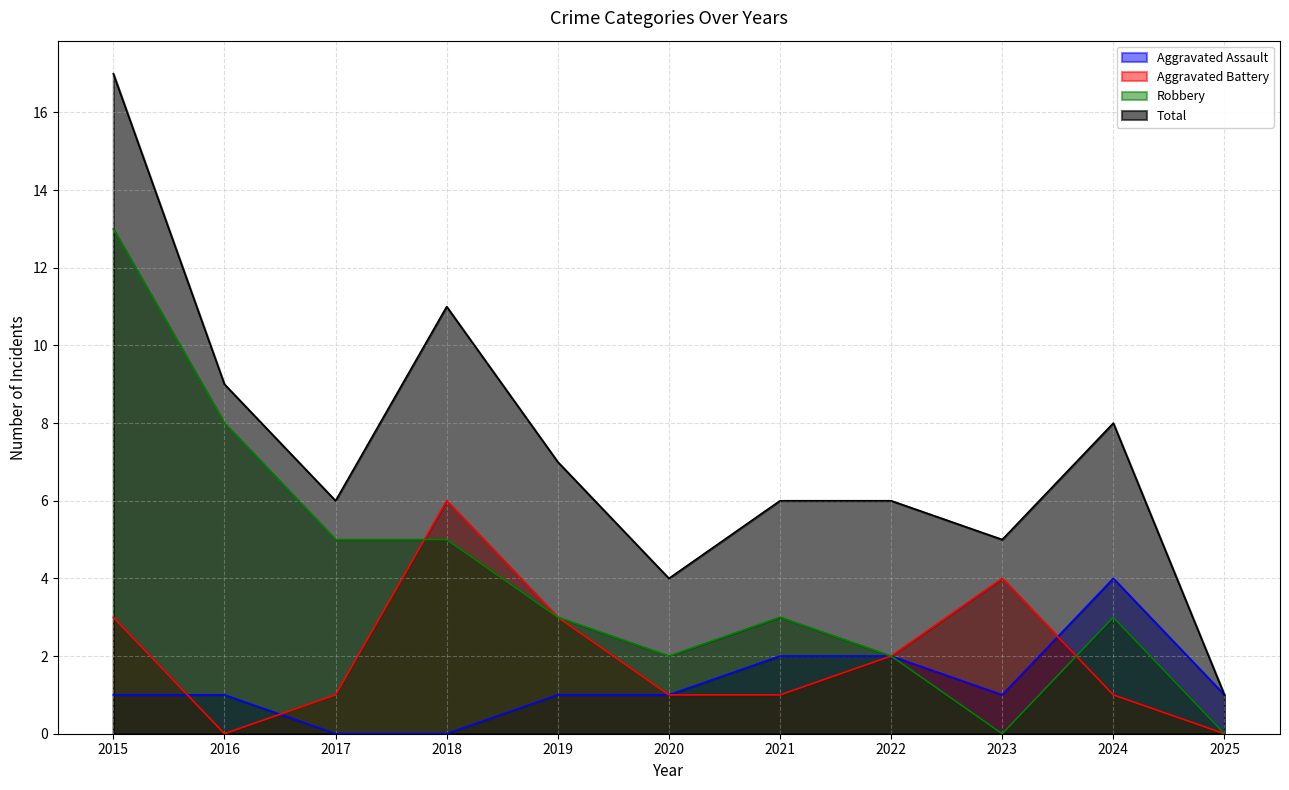

True or false: Robbery and Total cross at least once.

False